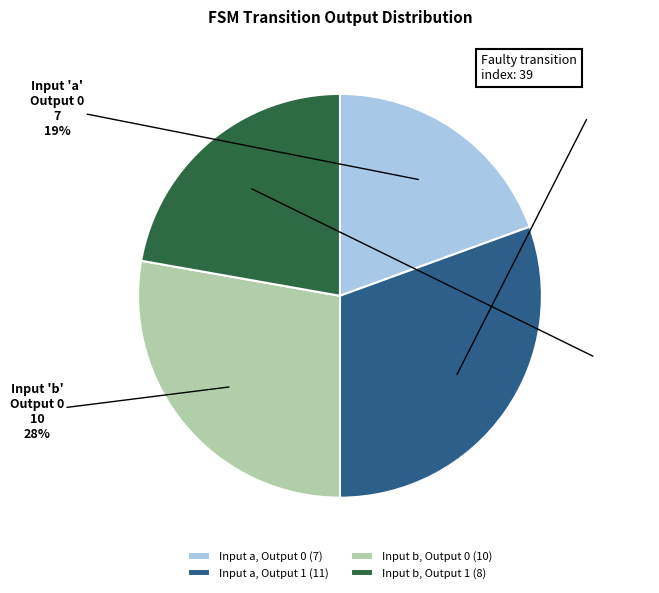

True or false: Input b, Output 0 (10) accounts for 14% of the total.

False